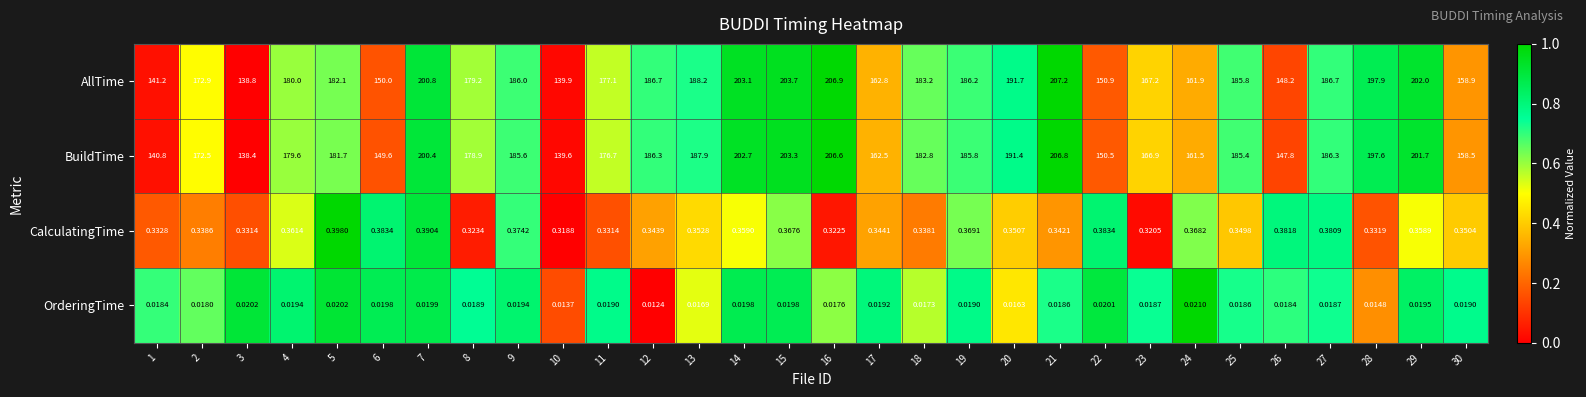

Which series changed the most between 5 and 20?

BuildTime